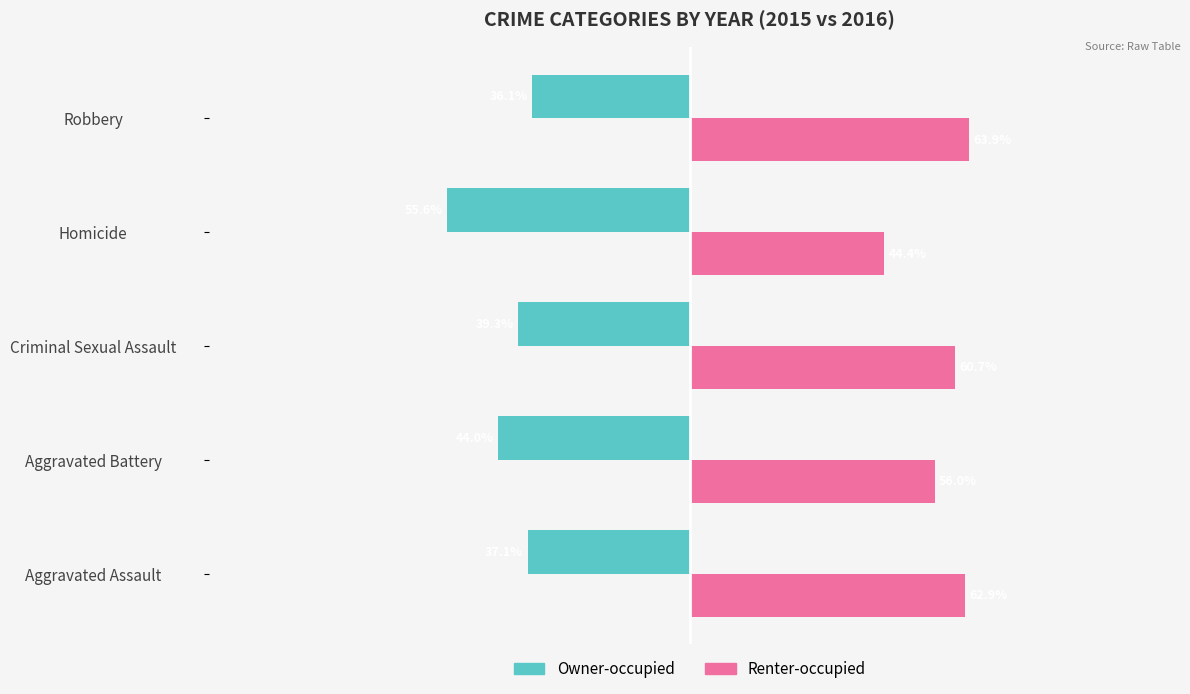

Which category has the highest value in the Renter-occupied series?

Robbery